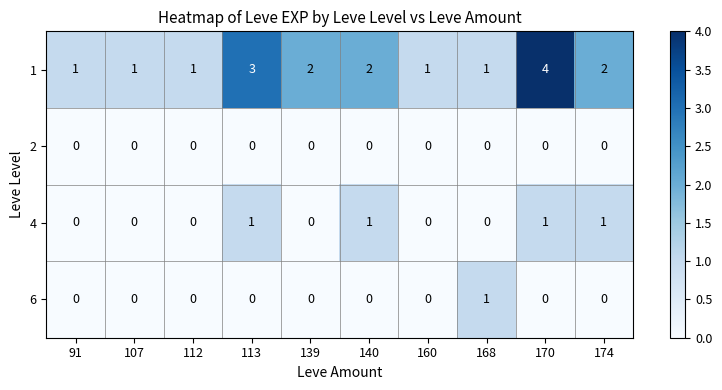

At which category does the chart reach its peak across all series?

170